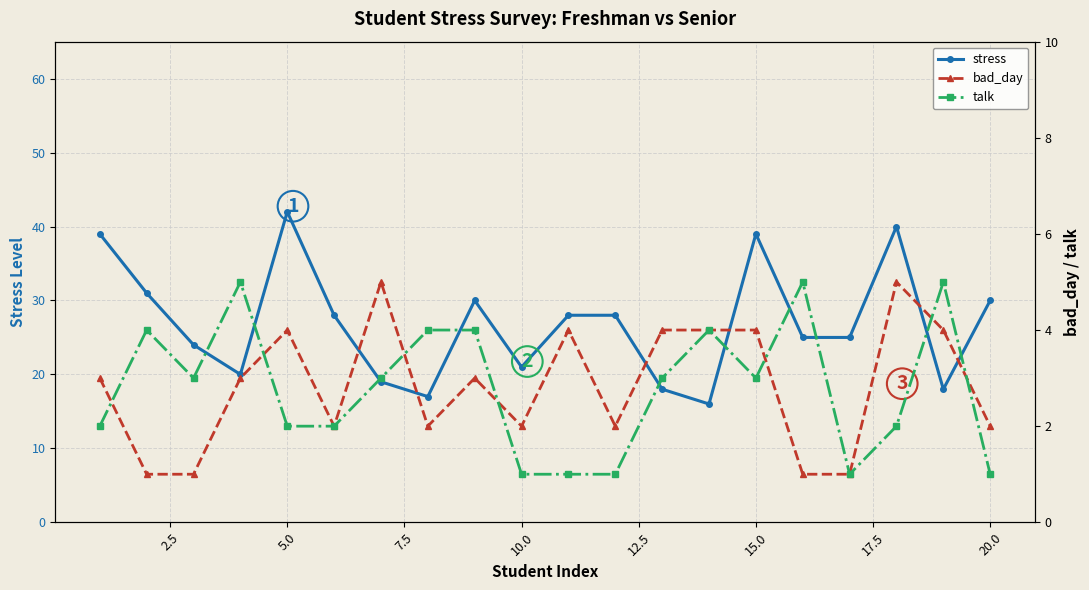

Which category has the highest value in the stress series?

5.0